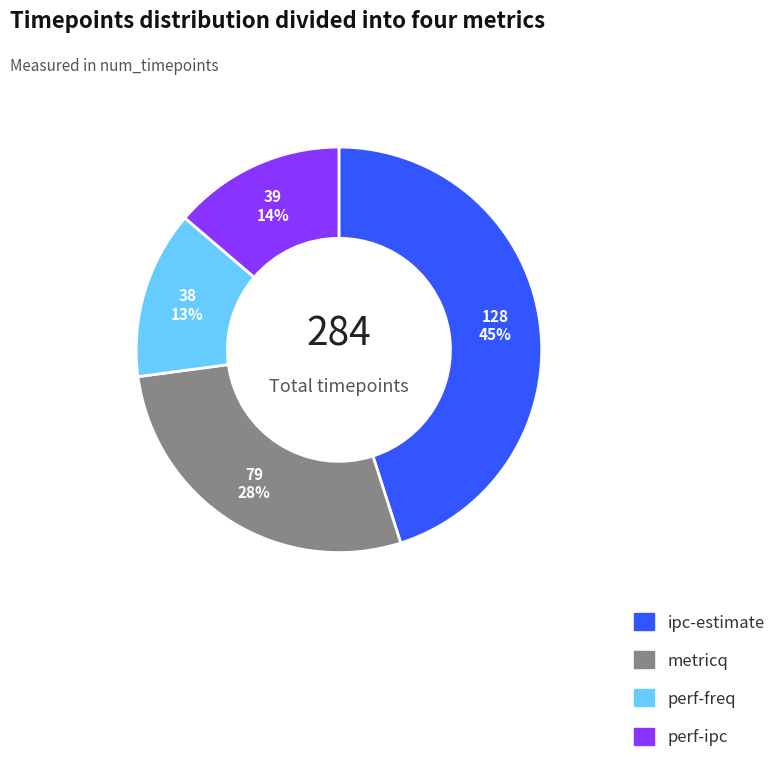

The metricq slice represents 28% of the pie. True or false?

True